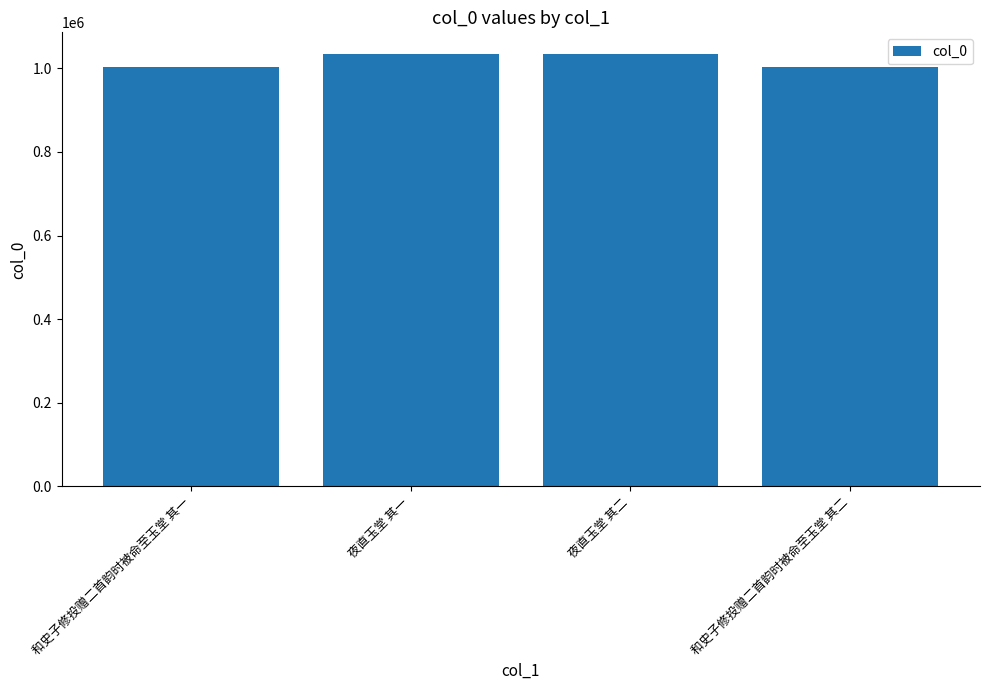

Does the chart contain any negative values?

No